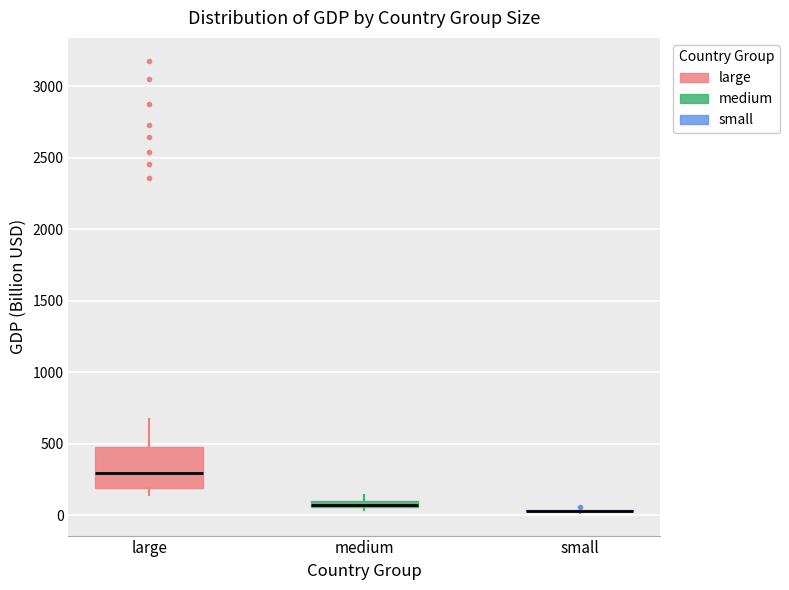

Where is the upper edge of the box for medium on the y-axis? The values are not printed on the chart, so give them approximately, as read against the axis.

100